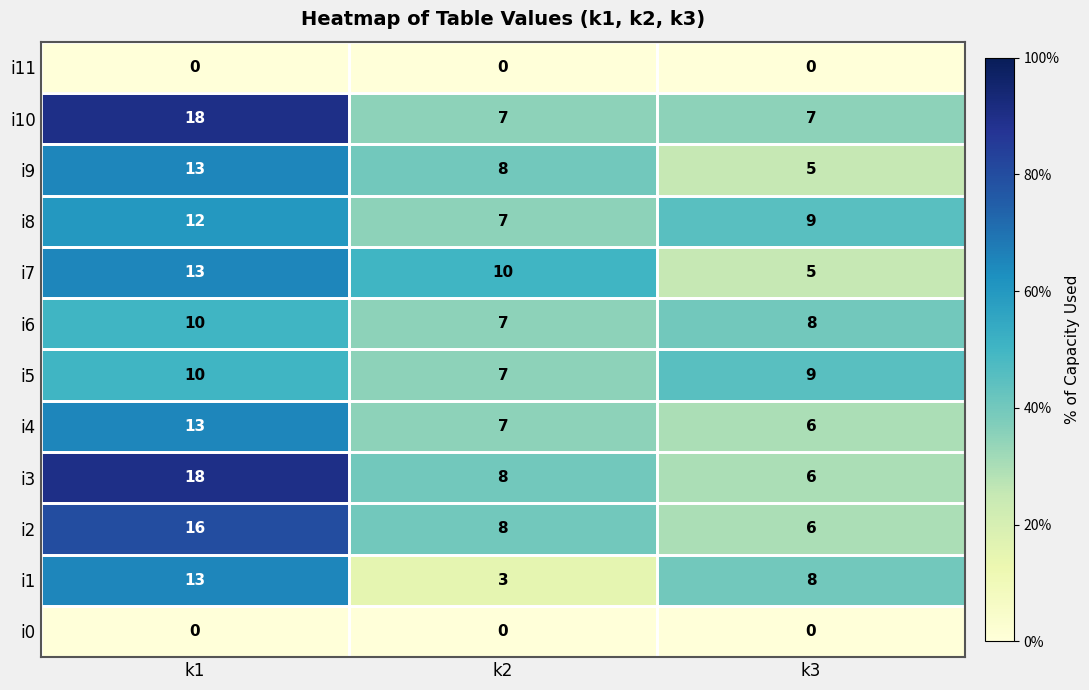

Is the value of i3 at k1 greater than the value of i4 at k2?

Yes